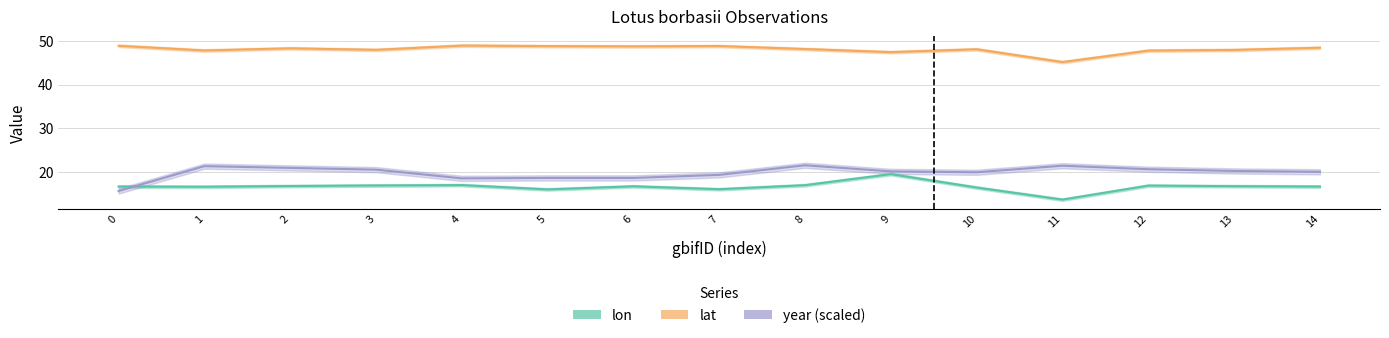

In lat, how many points are higher than both neighbors (excluding endpoints)?

4